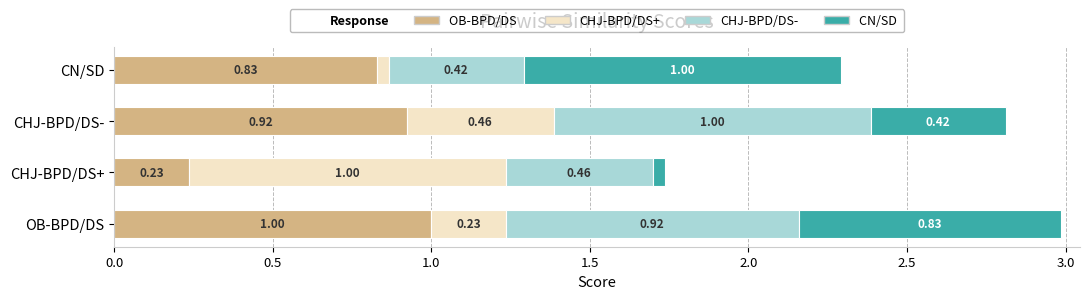

At which category is the sum across all series the highest?

OB-BPD/DS